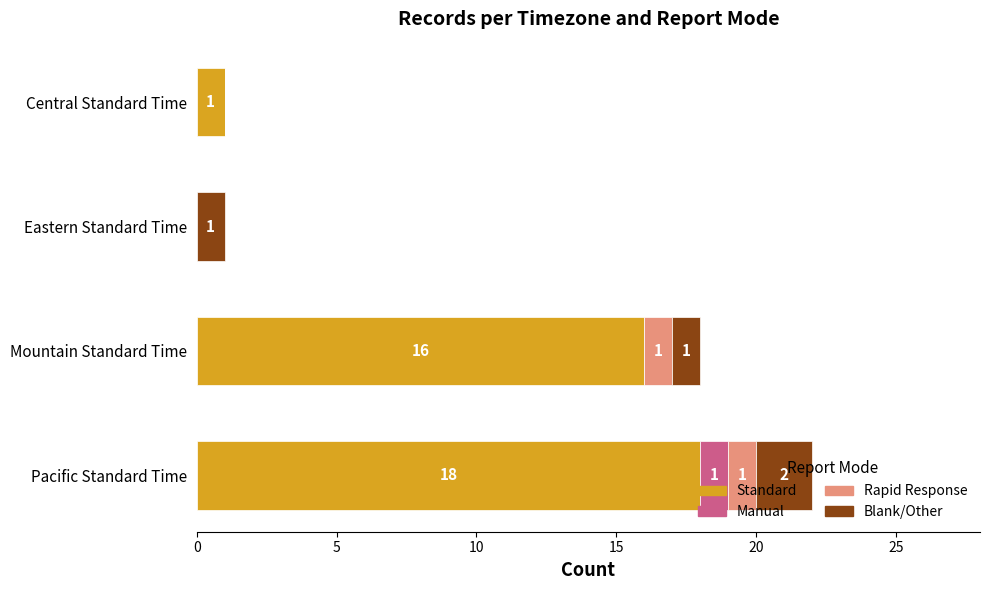

At which category is the sum across all series the highest?

Pacific Standard Time